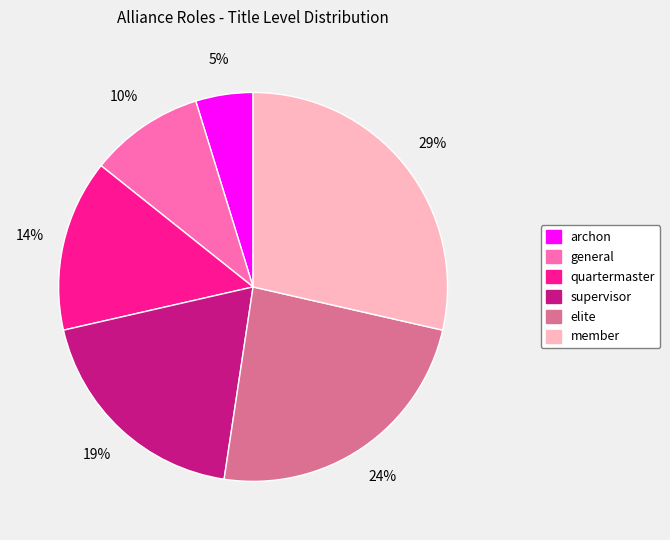

Count the number of slices in the pie.

6